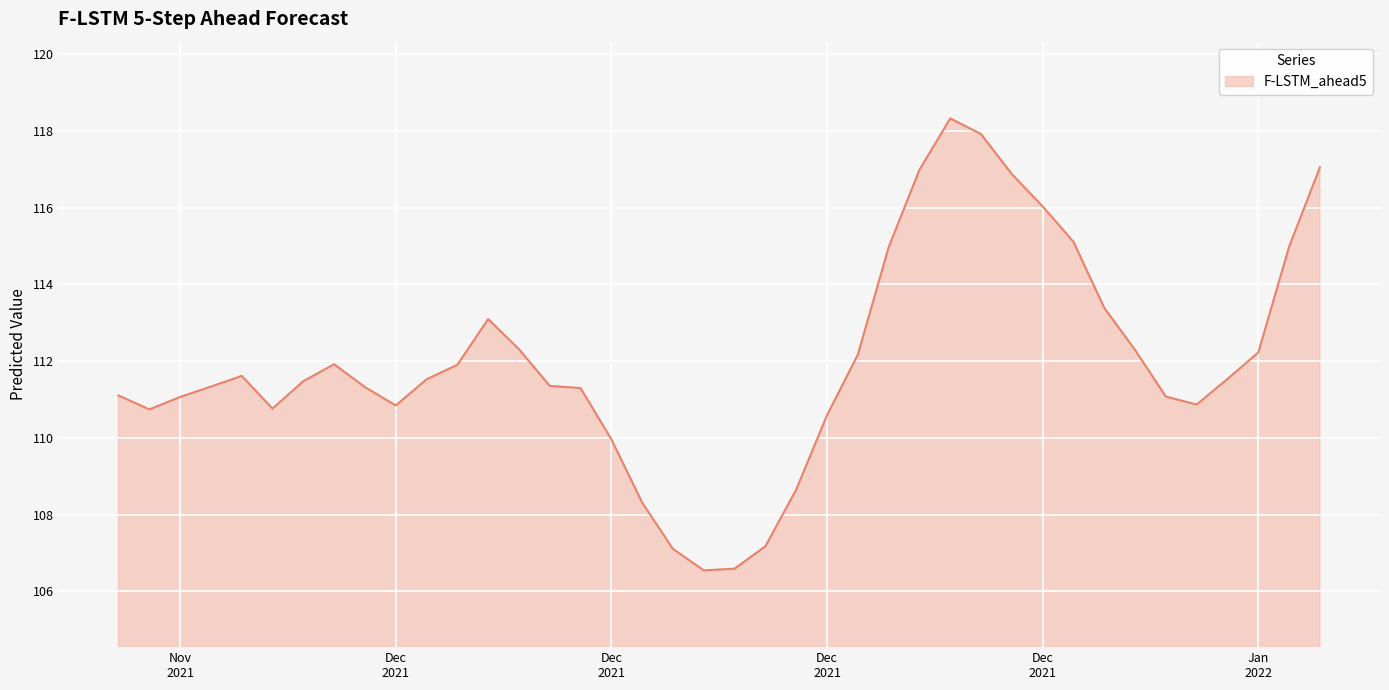

What is the maximum value shown in the chart?

118.3